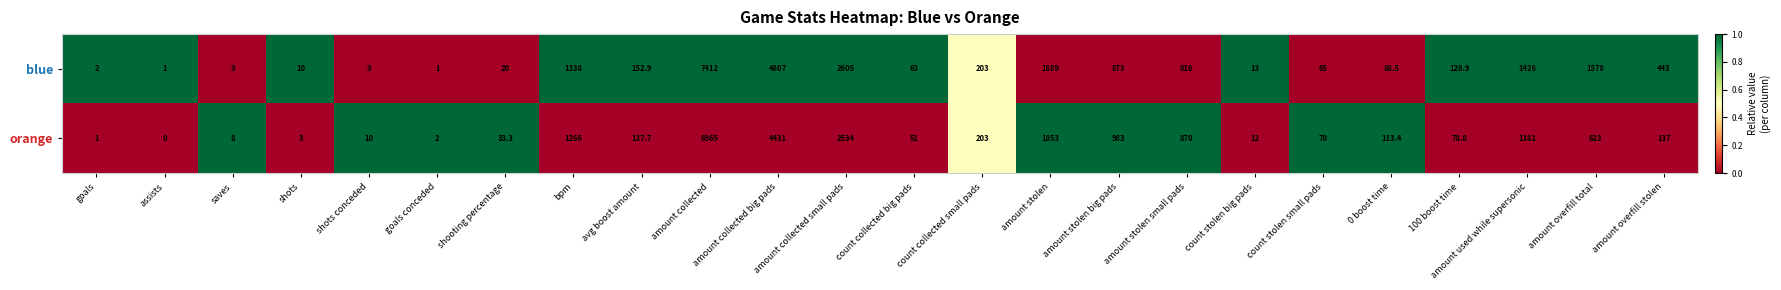

Is it true that blue equals 199.4 at 100 boost time?

False